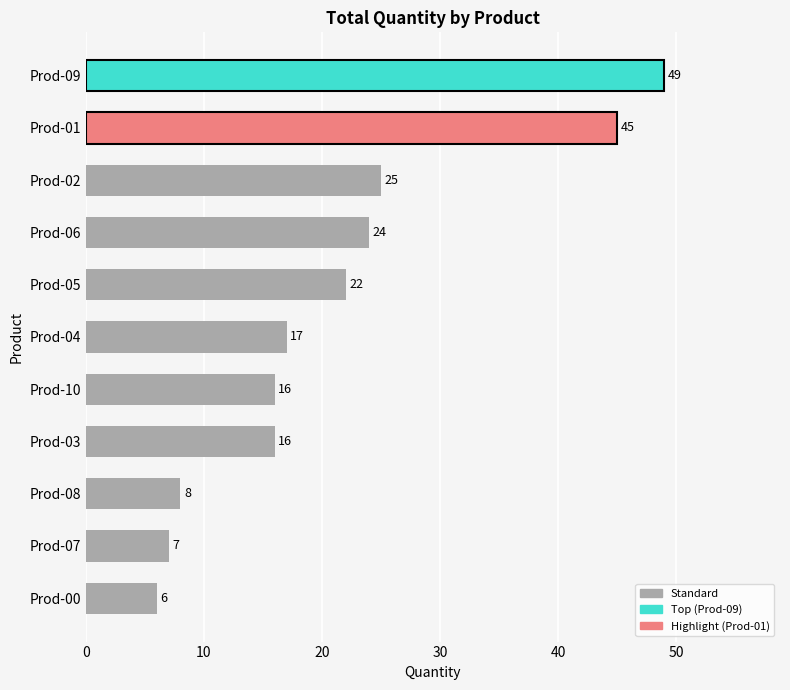

What is the difference between the maximum and minimum values?

43